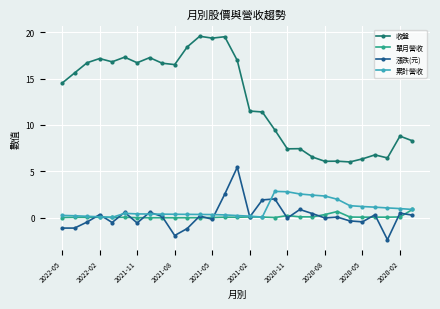

True or false: 單月營收 has more than 1 interior local peaks.

True